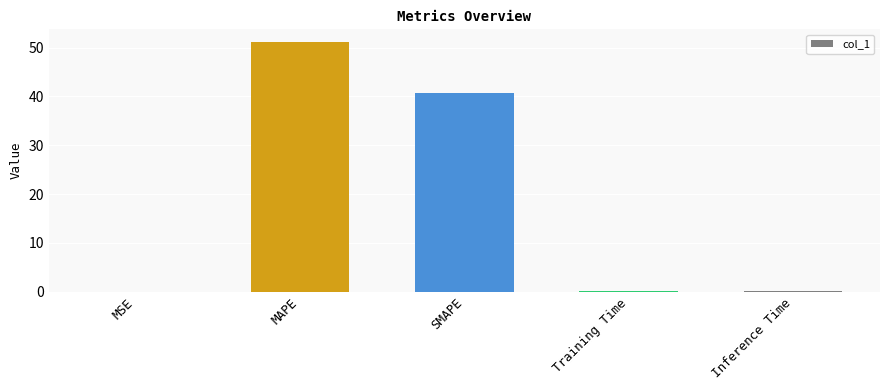

Which has a higher value, Training Time or SMAPE?

SMAPE